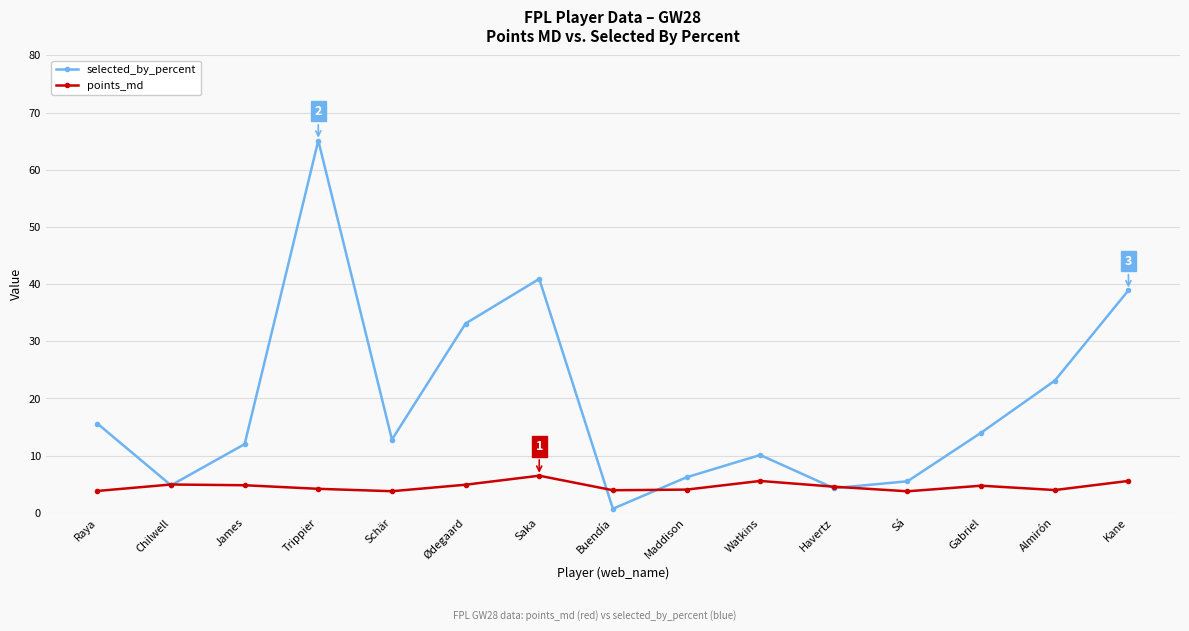

How many lines are shown in the chart?

2